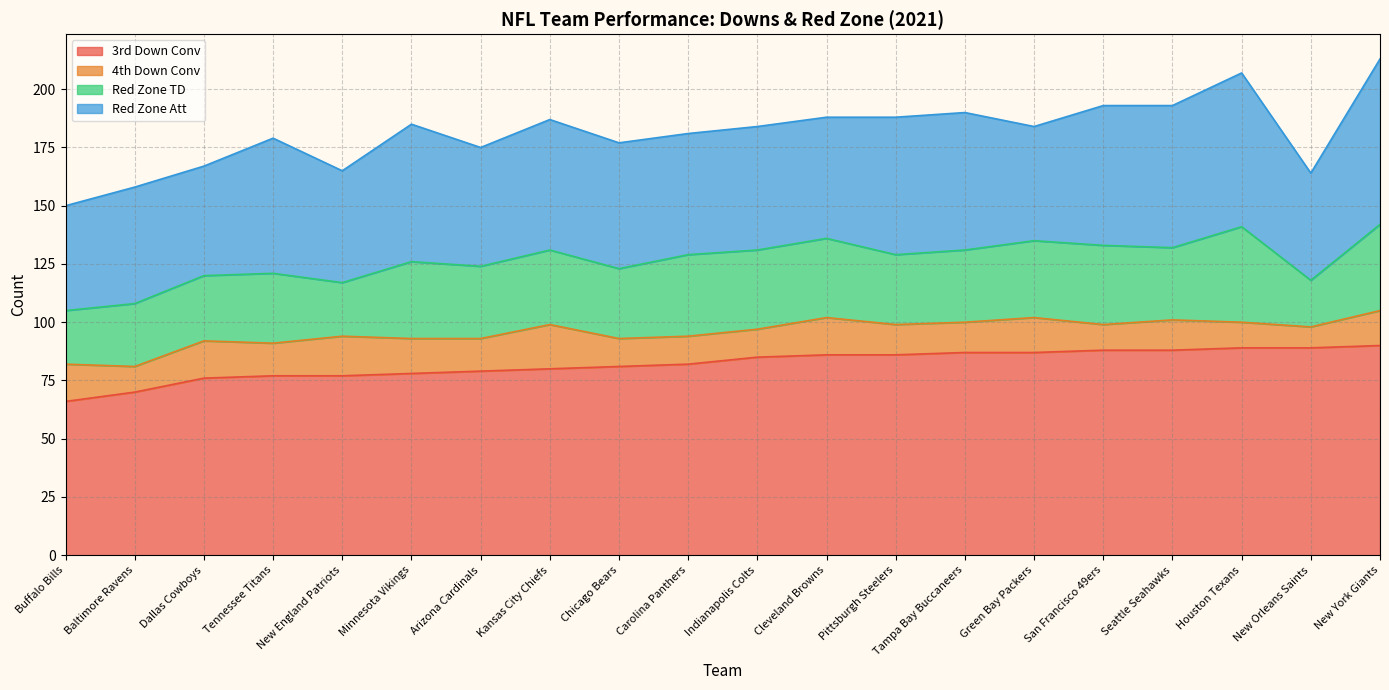

List the labels in order of Red Zone Att value, smallest first.

Buffalo Bills, New Orleans Saints, Dallas Cowboys, New England Patriots, Green Bay Packers, Baltimore Ravens, Arizona Cardinals, Carolina Panthers, Cleveland Browns, Indianapolis Colts, Chicago Bears, Kansas City Chiefs, Tennessee Titans, Minnesota Vikings, Pittsburgh Steelers, Tampa Bay Buccaneers, San Francisco 49ers, Seattle Seahawks, Houston Texans, New York Giants